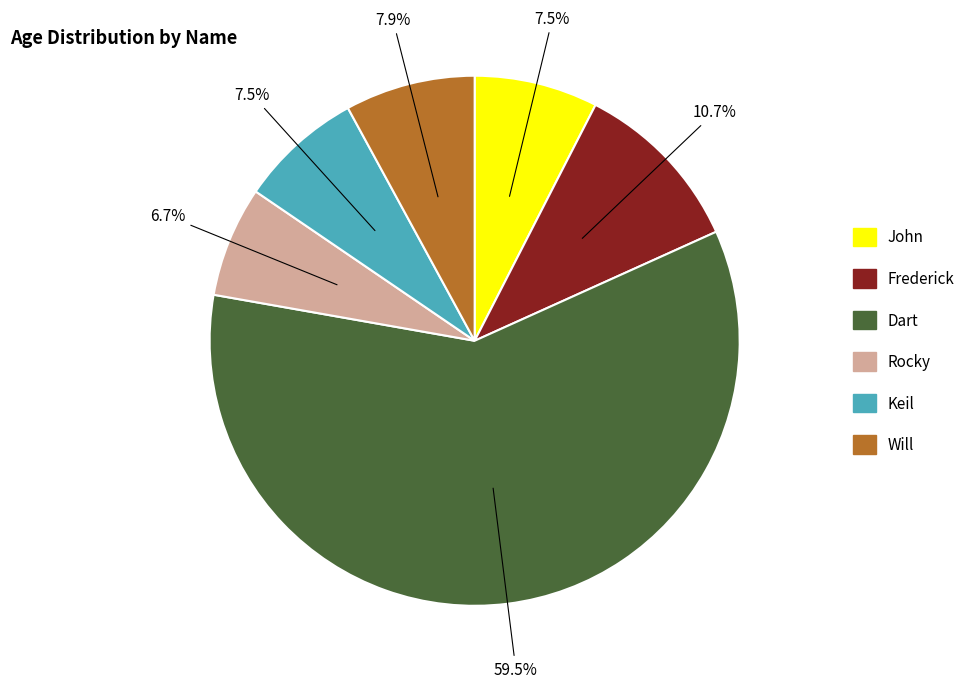

Is there a majority slice in this chart?

Yes